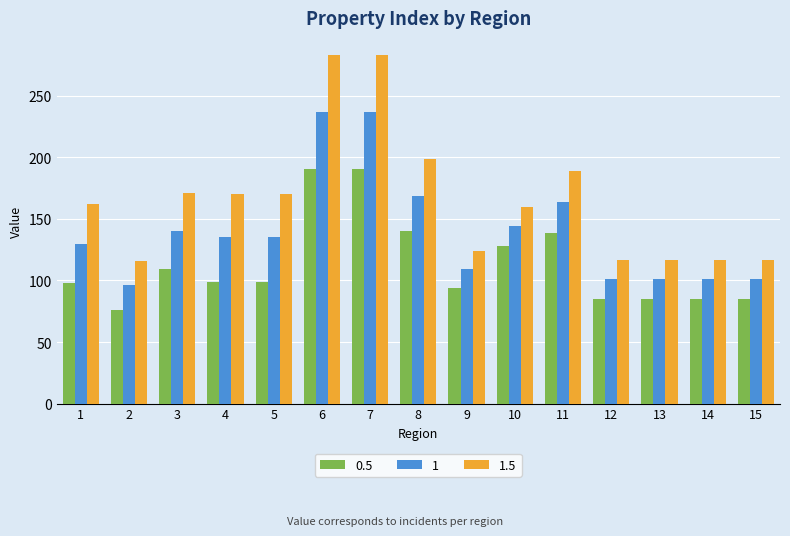

What is the maximum value for 0.5?

191